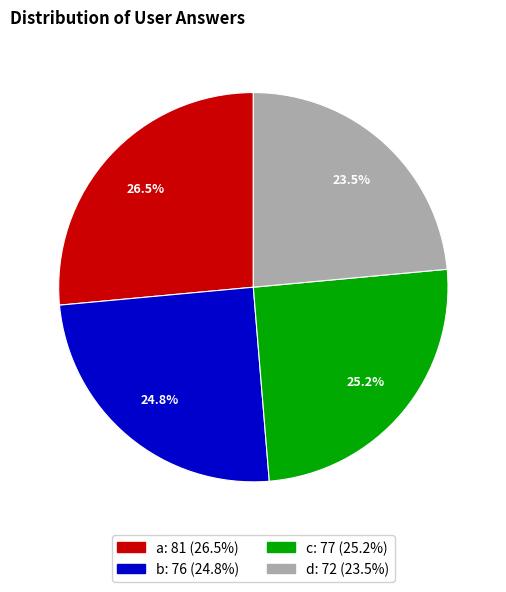

Count the number of slices in the pie.

4